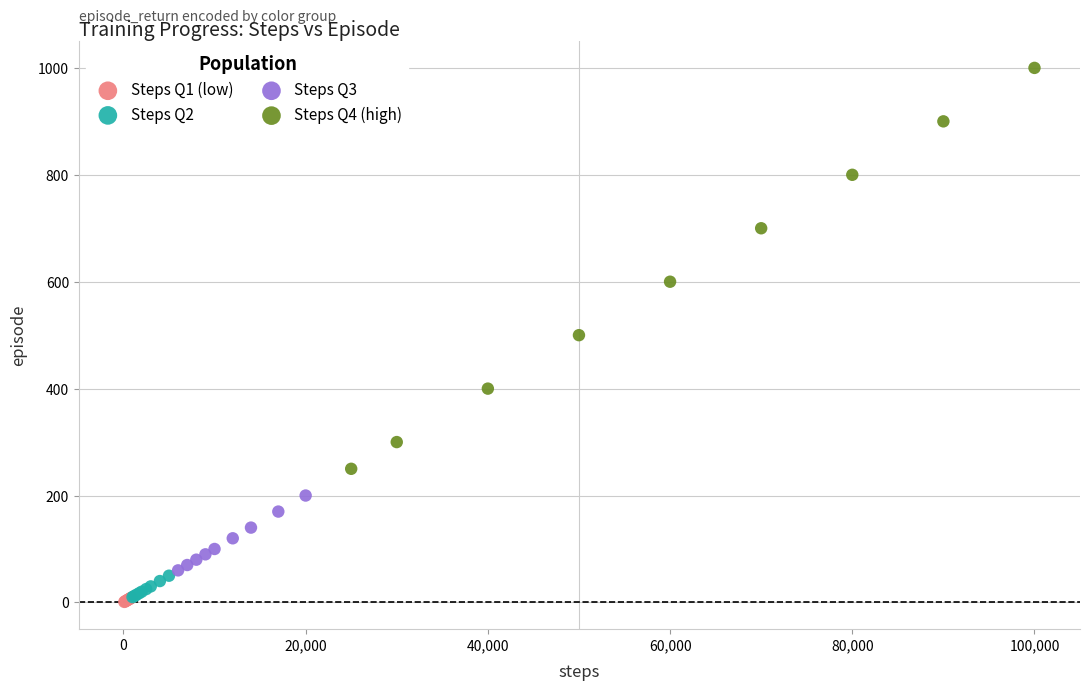

Which series contains the highest Y value?

Steps Q4 (high)